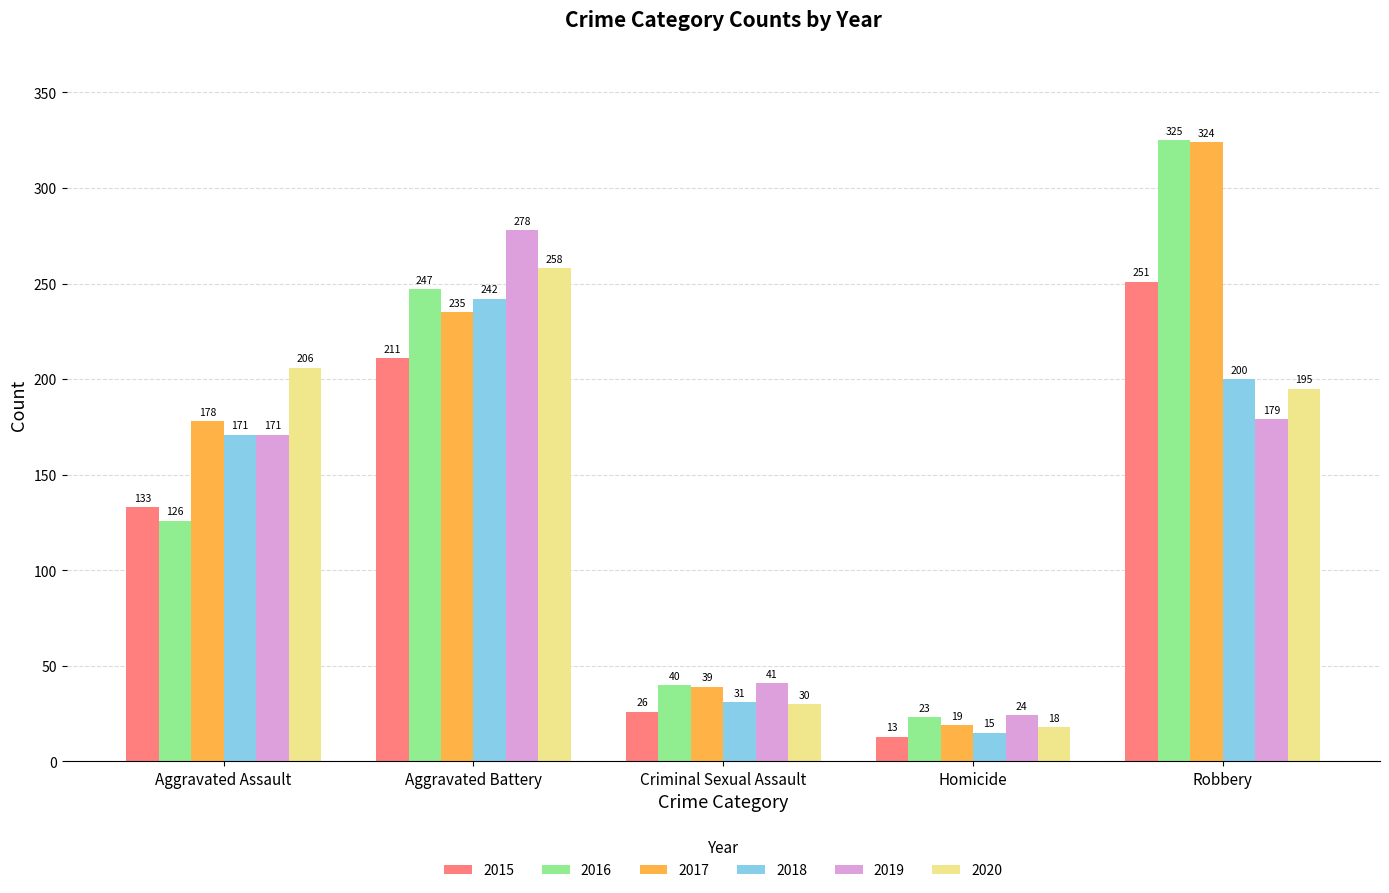

At which label does 2019 reach its peak?

Aggravated Battery